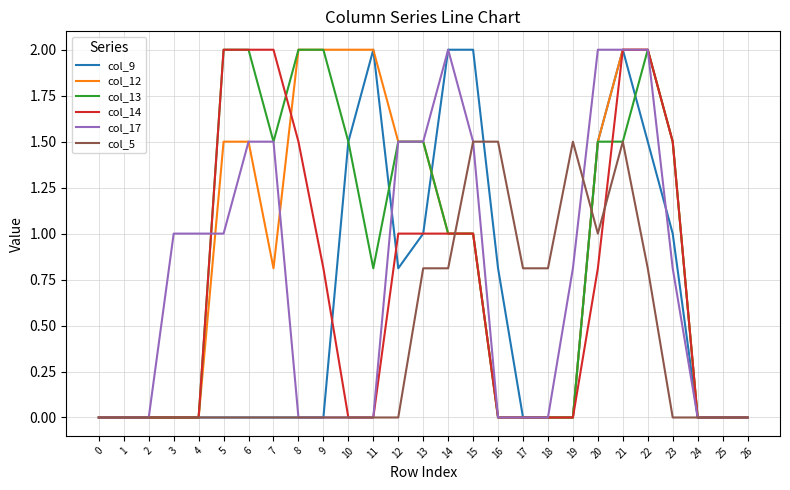

Read the col_5 value at 19.

1.5